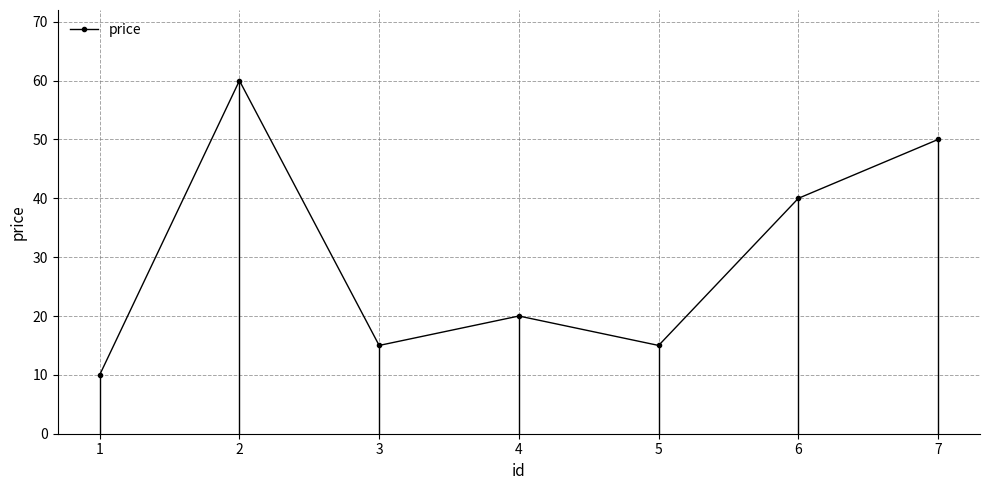

Which has a higher value, 5 or 6?

6